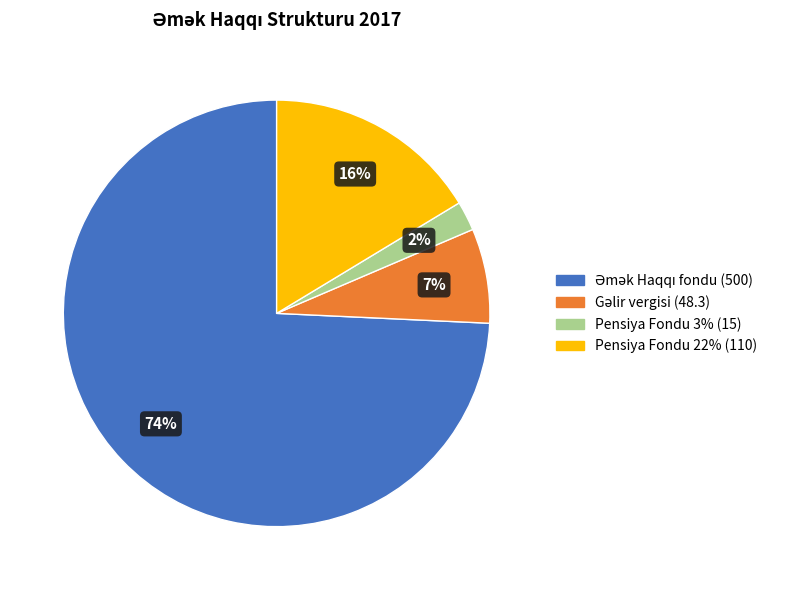

To the nearest percent, what is the average slice percentage?

25%